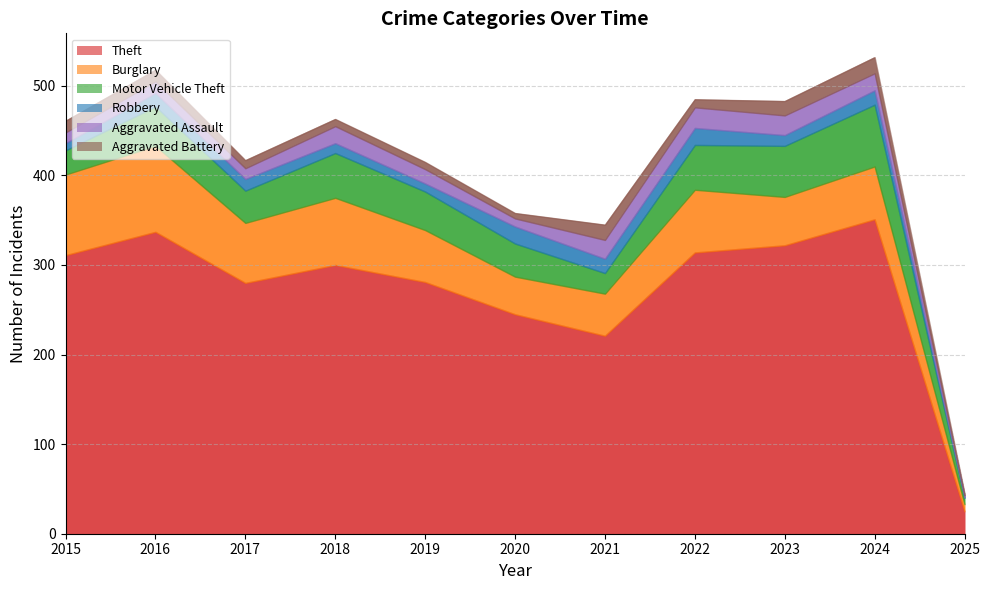

What is the highest value of the Aggravated Assault series?

23